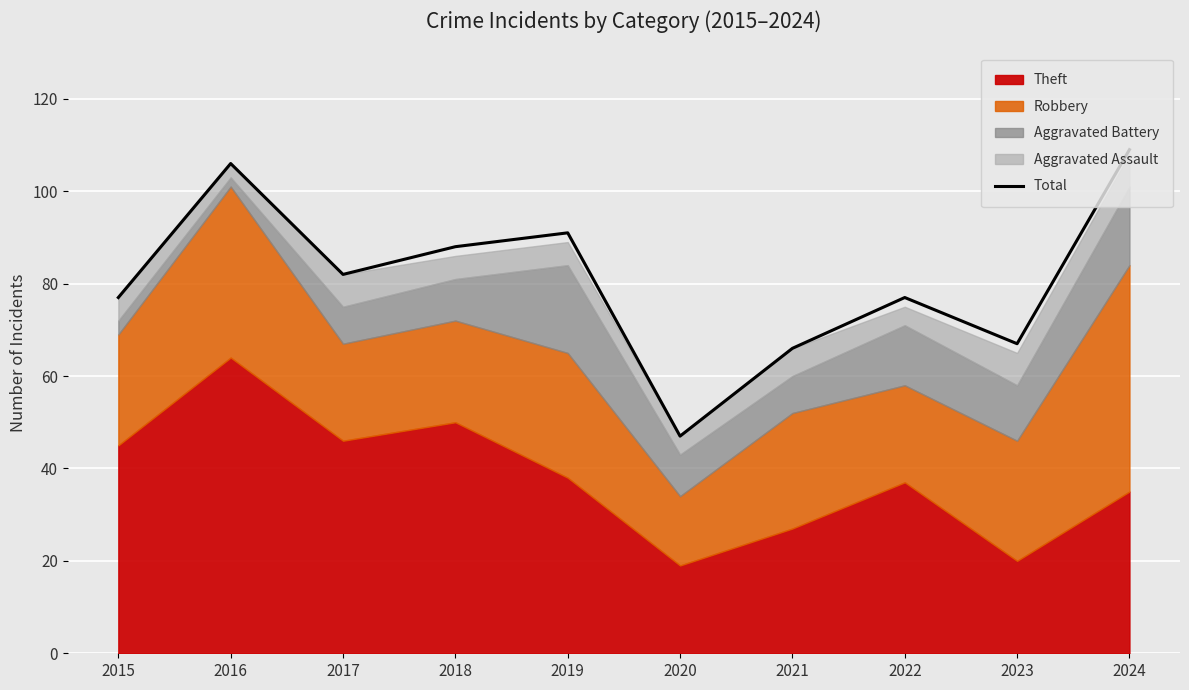

How many data points are above 82?

4